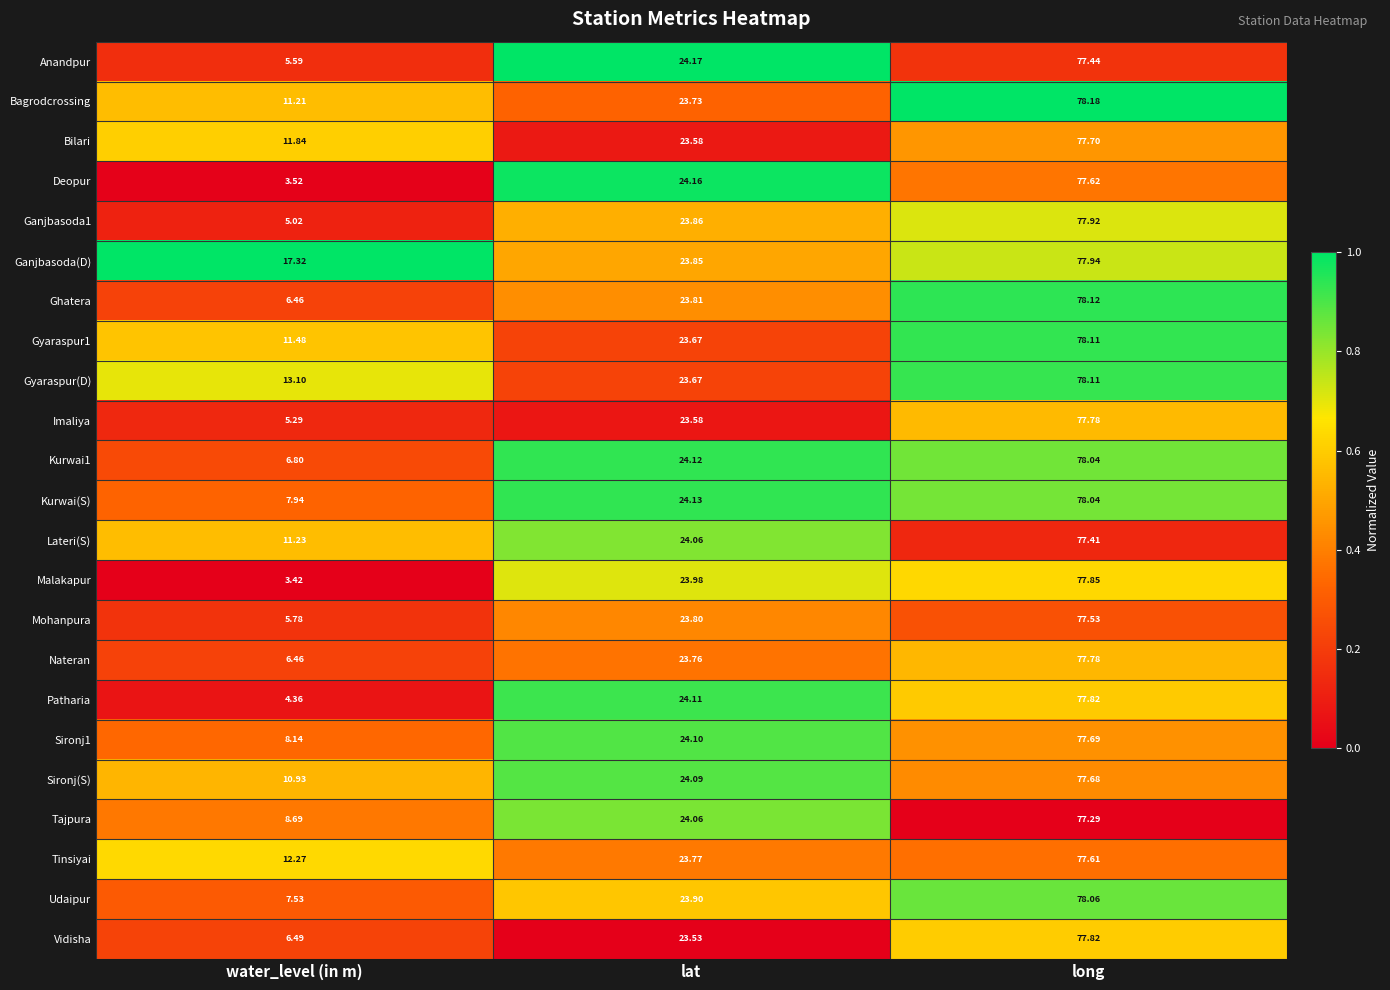

List the labels in order of Sironj(S) value, largest first.

long, lat, water_level (in m)